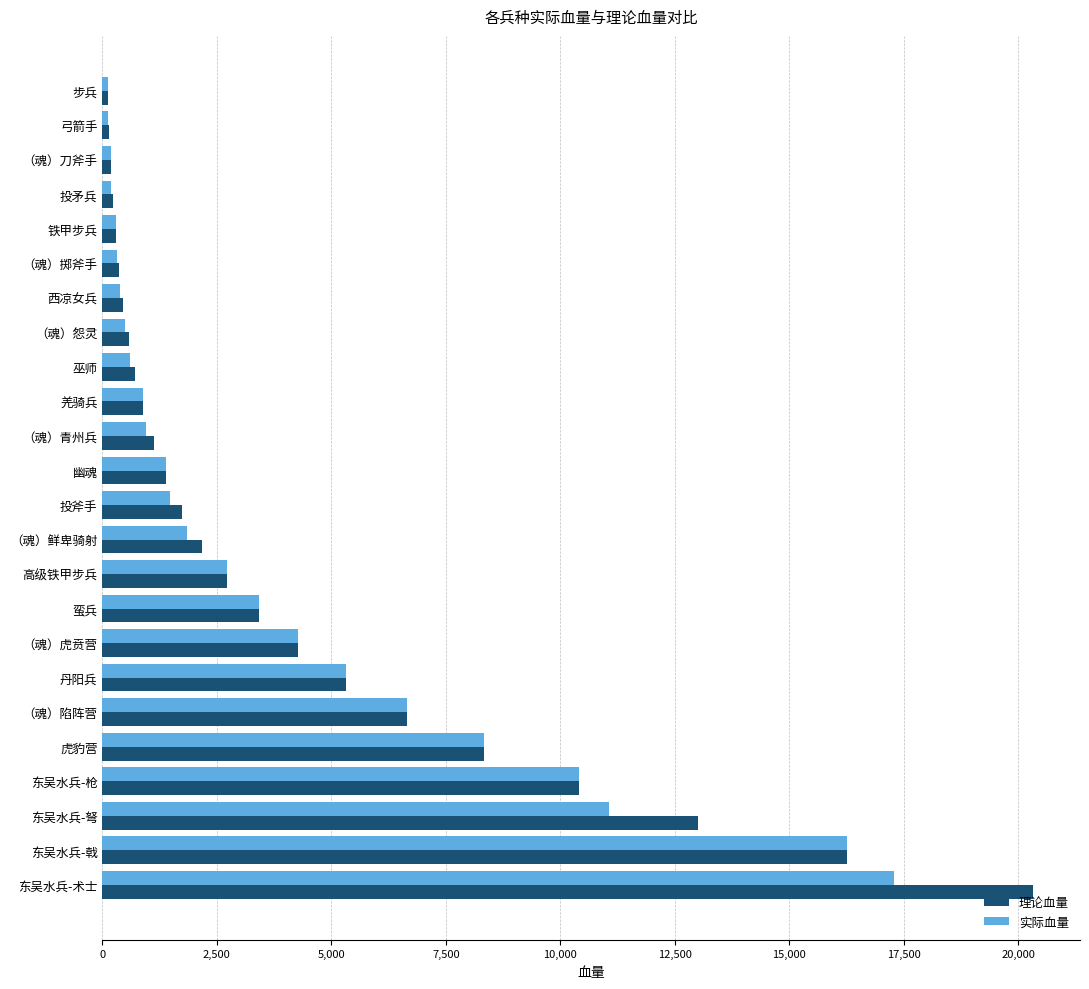

Which series has the largest range (max minus min)?

理论血量